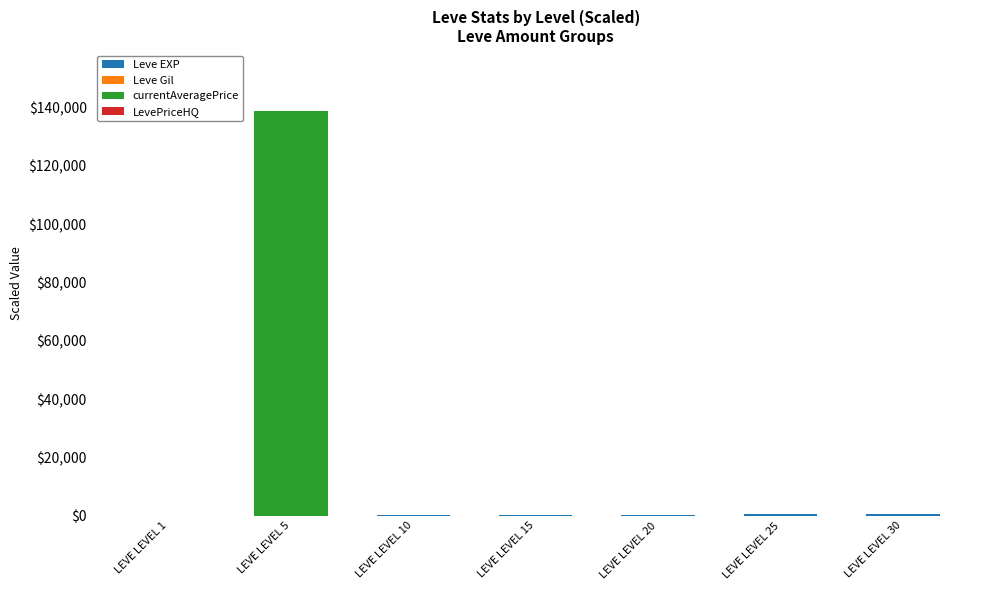

At which category is the sum across all series the highest?

LEVE LEVEL 5